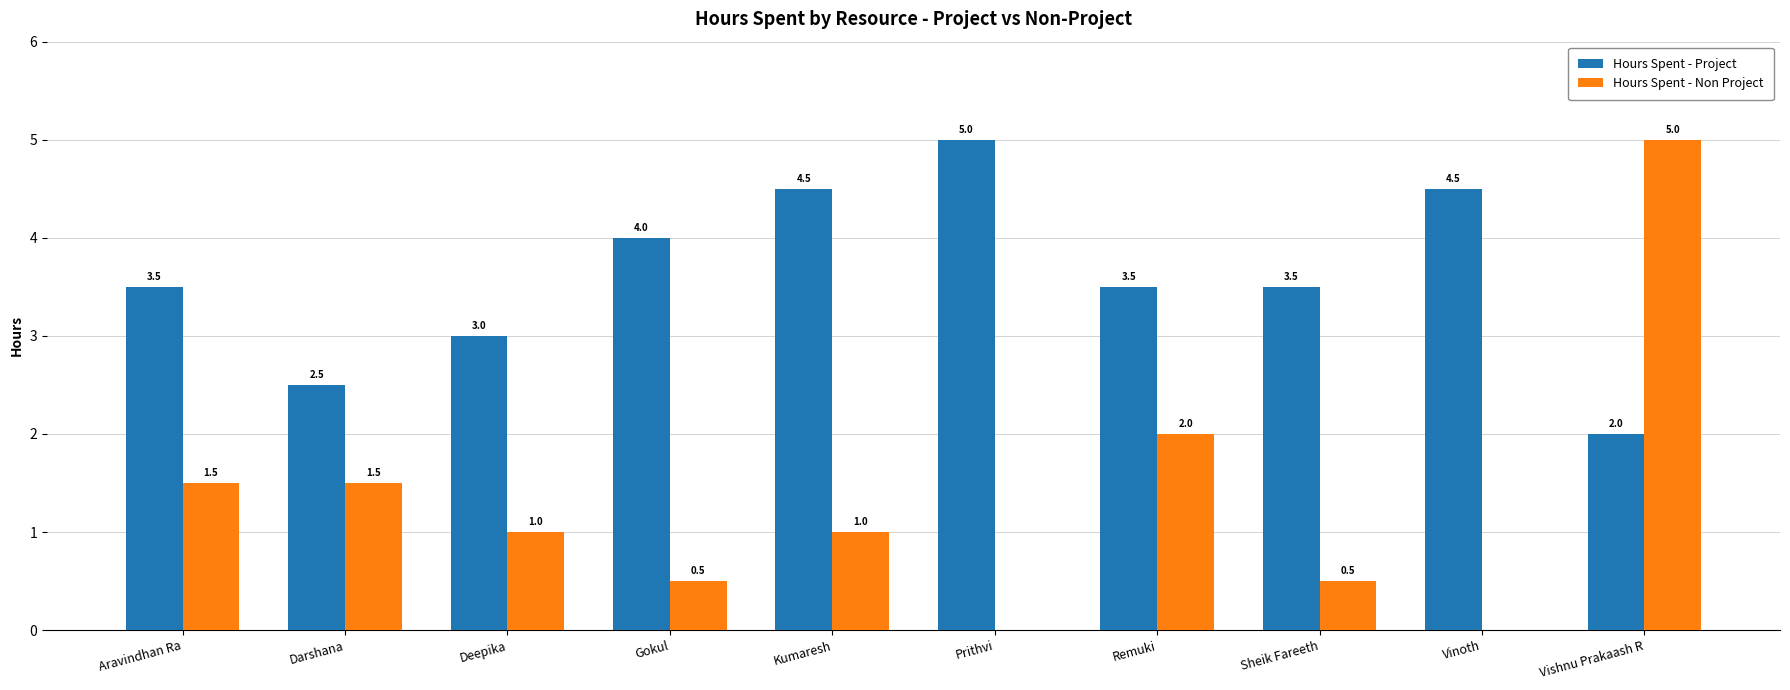

At which label does Hours Spent - Non Project reach its peak?

Vishnu Prakaash R